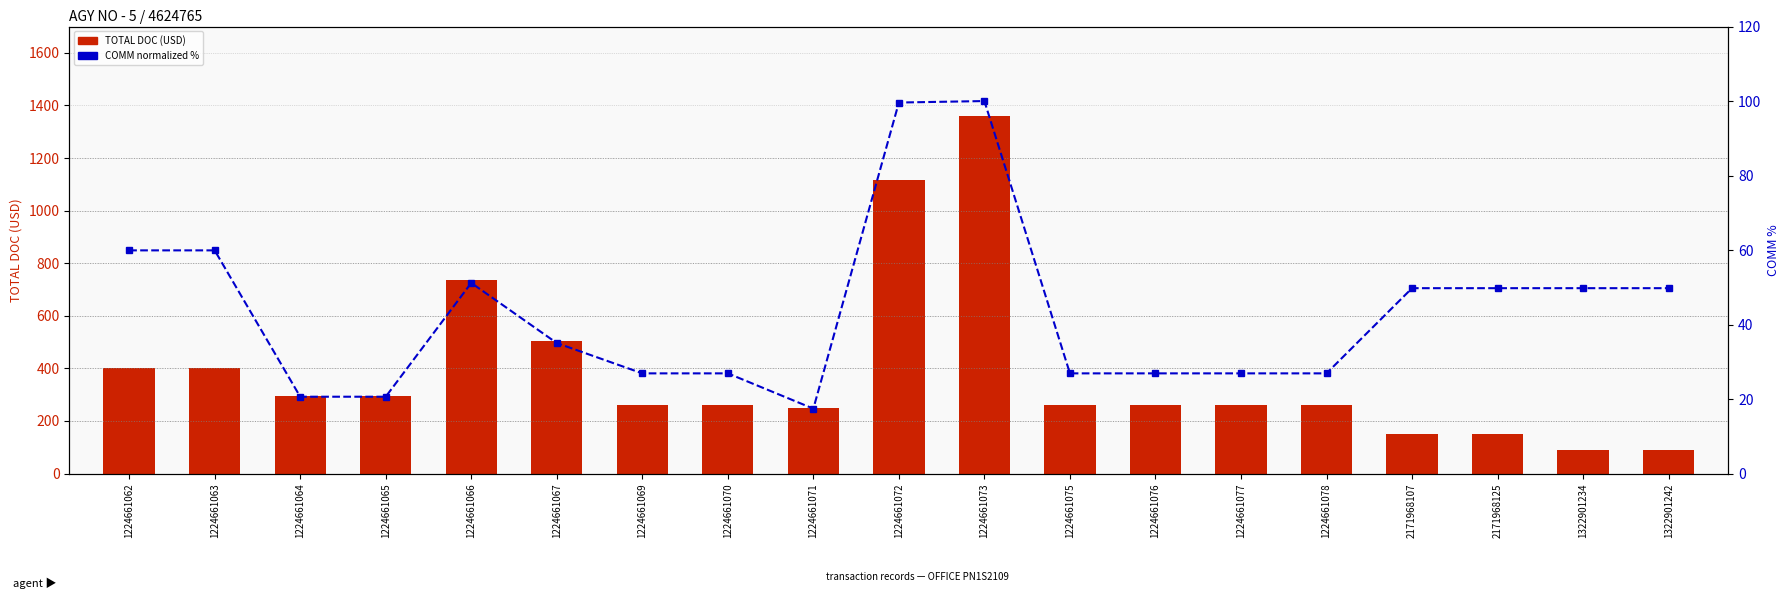

At 1322901234, list the series in order from largest to smallest.

TOTAL DOC, COMM (normalized %)